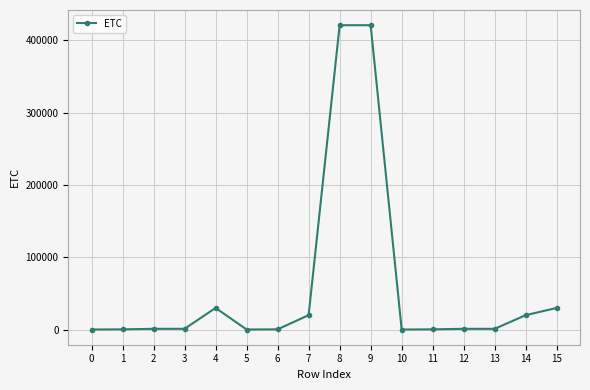

What is the difference between the maximum and second lowest values?

420957